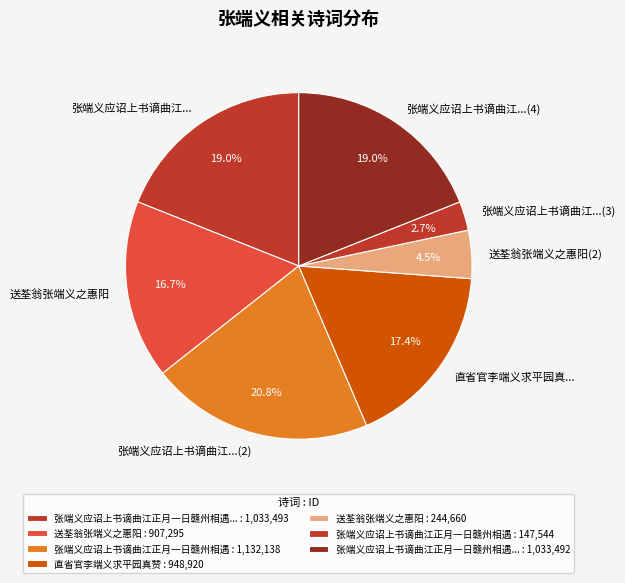

Is 张端义应诏上书谪曲江...(2) the majority of the pie?

No